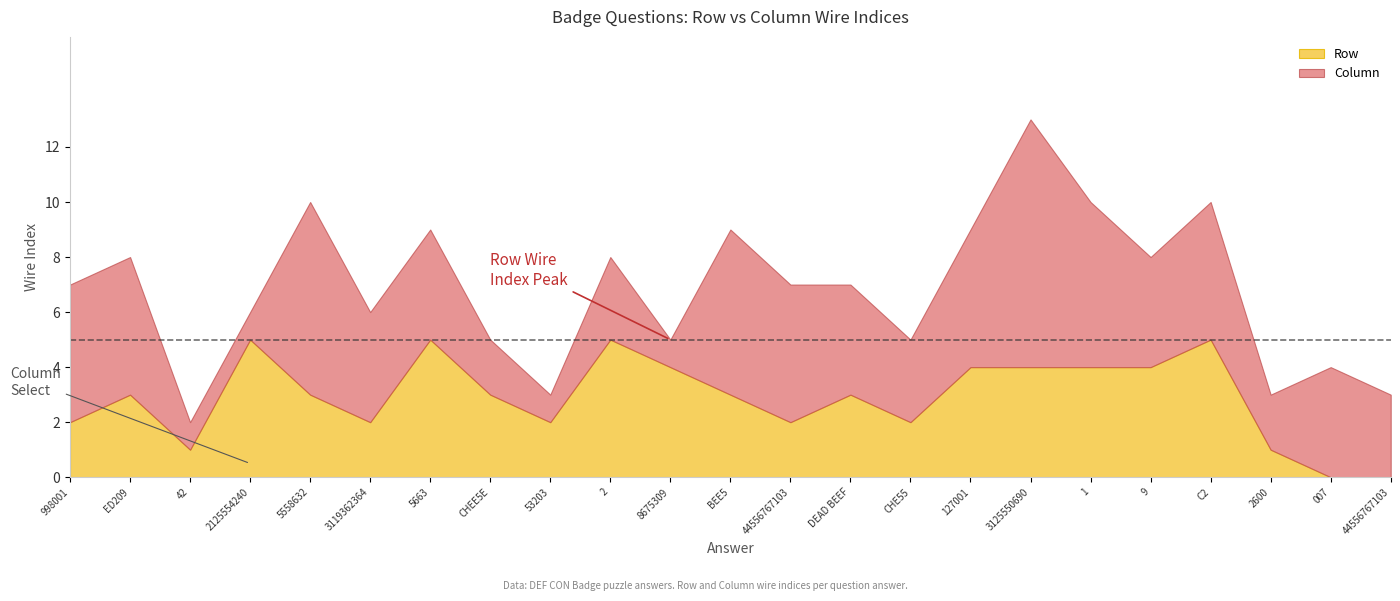

Rank the series by their average value, from highest to lowest.

Column, Row